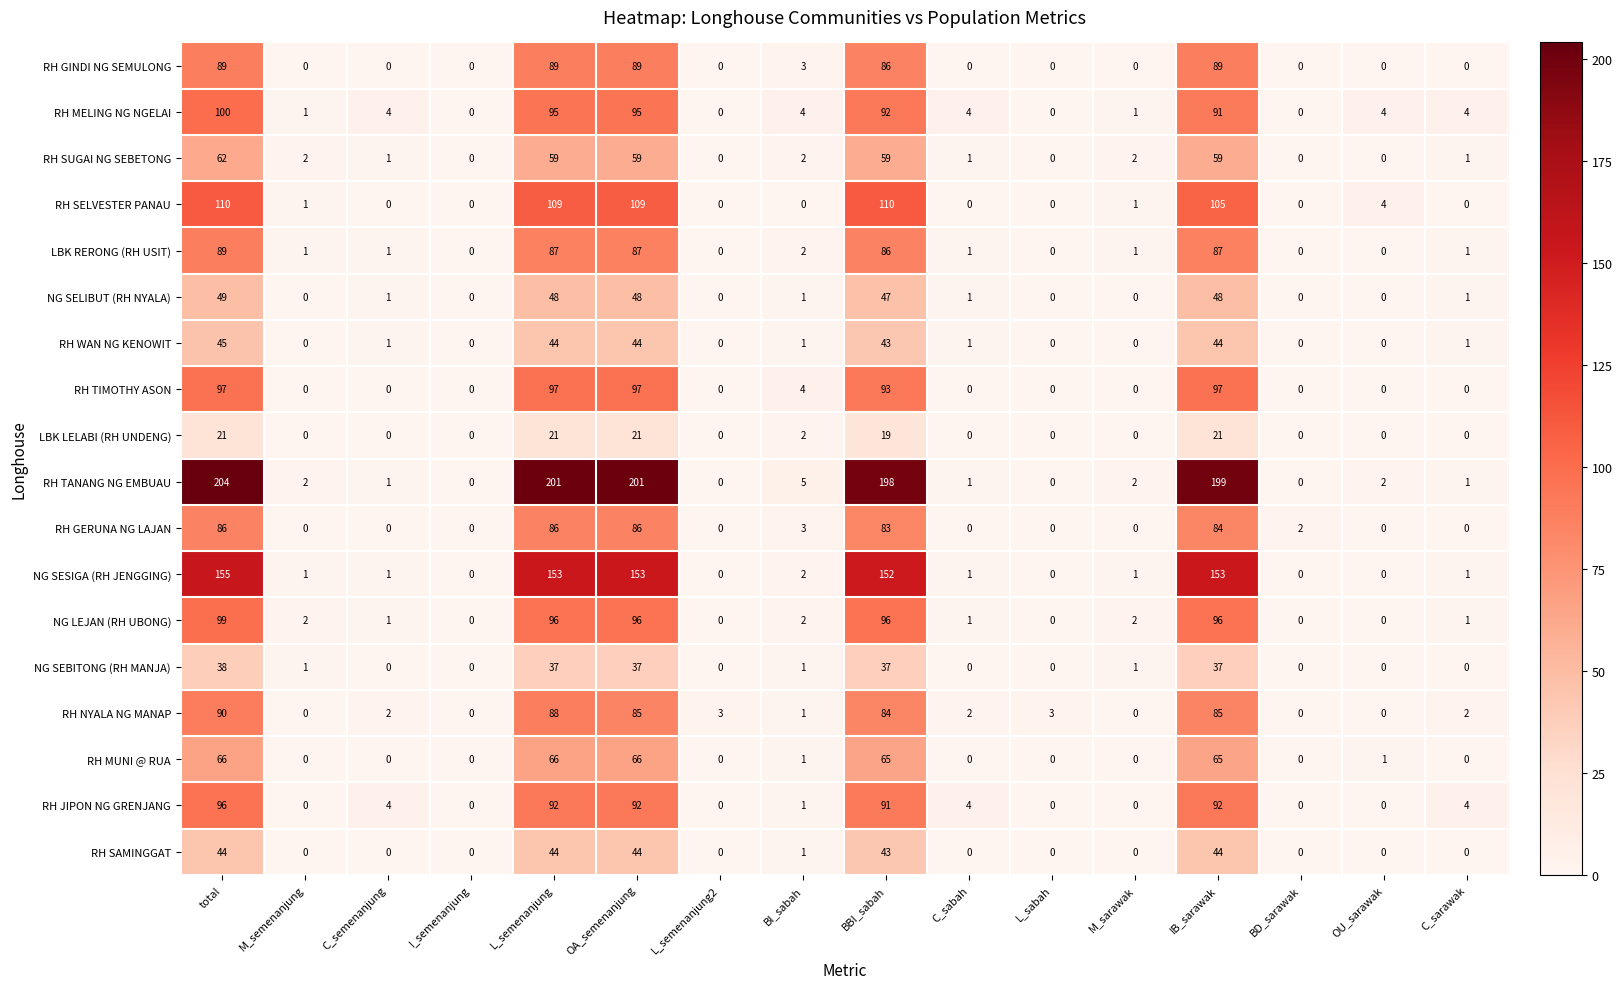

What is the sum of all RH MELING NG NGELAI values?

495